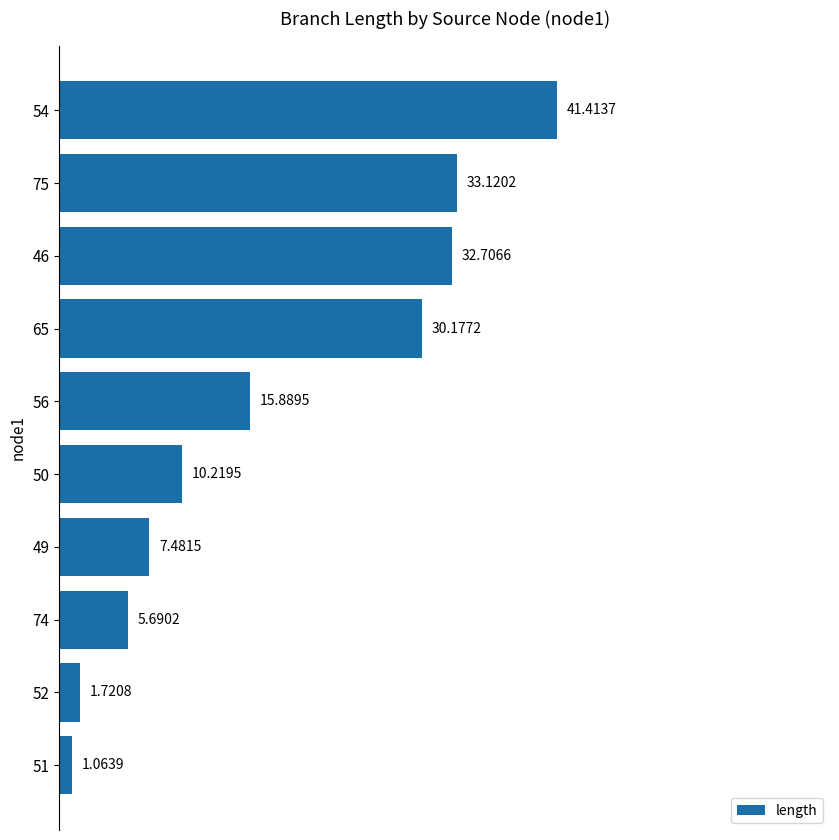

Are the bars grouped side by side (vs. stacked)?

No